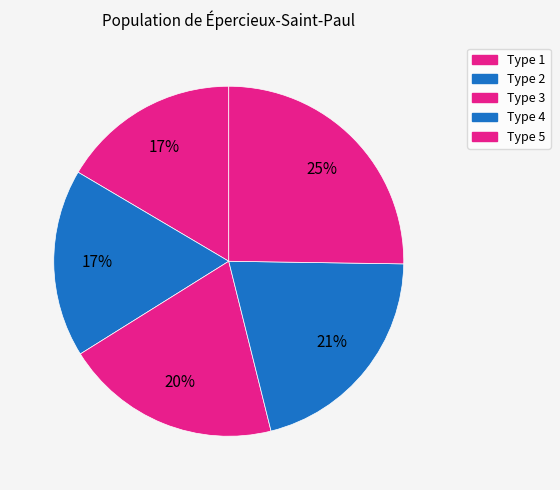

Approximately how many times larger is the value at Type 5 compared to Type 1?

1.5